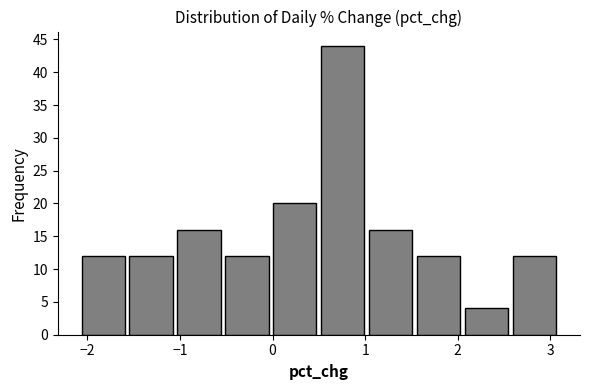

Reading left to right, transcribe this chart: for each bar, give the range it covers on the x-axis and its height. Neither the bar edges nor the heights are printed on the chart, so give them approximately, as read against the axes.

-2.1 to -1.6: 12
-1.6 to -1.1: 12
-1.1 to -0.5: 16
-0.5 to 0.0: 12
0.0 to 0.5: 20
0.5 to 1.0: 44
1.0 to 1.5: 16
1.5 to 2.1: 12
2.1 to 2.6: 4
2.6 to 3.1: 12